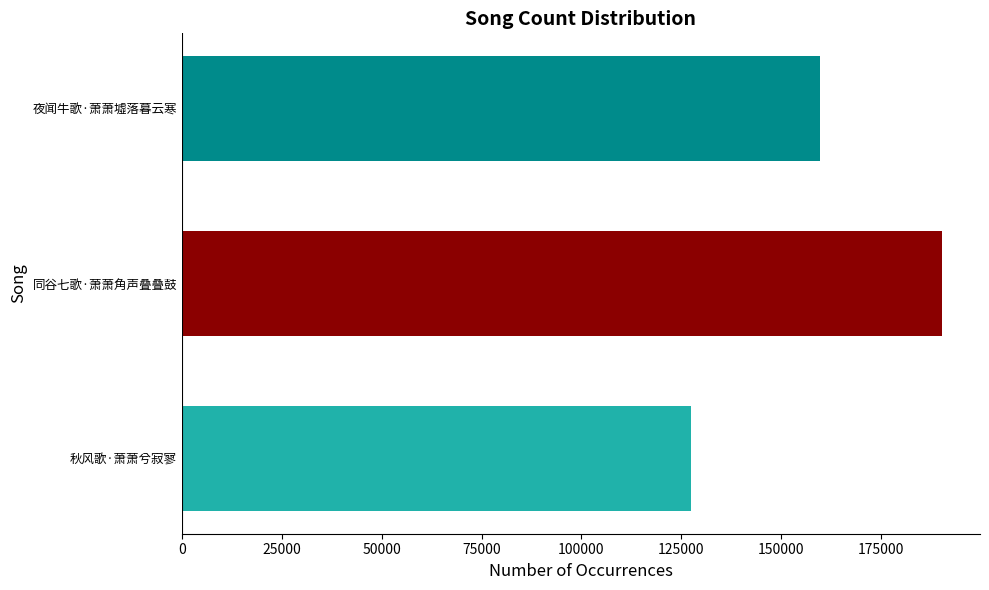

The value at 秋风歌·萧萧兮寂寥 is 127442. True or false?

True